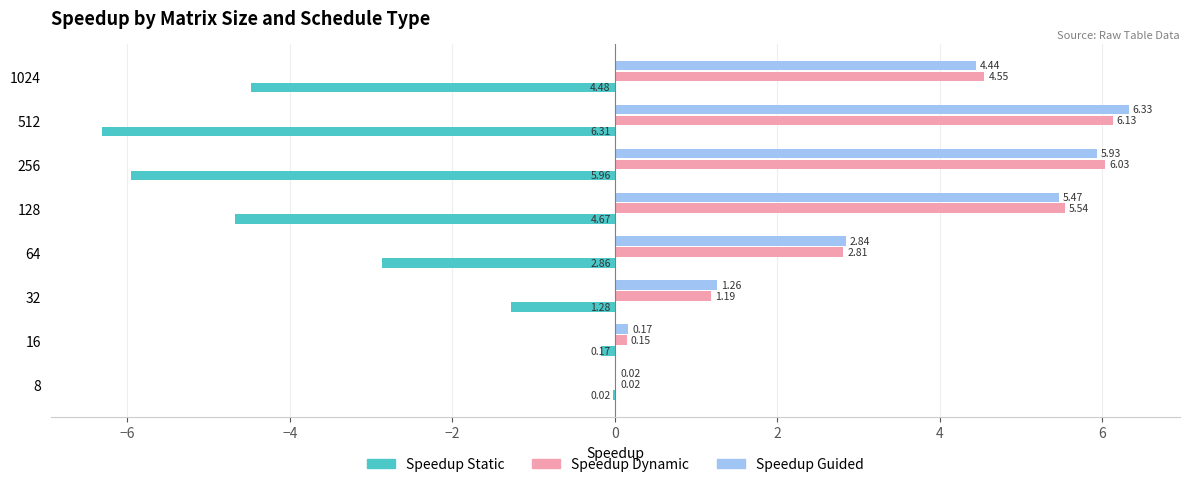

Which series changed the most between 32 and 256?

Speedup Dynamic